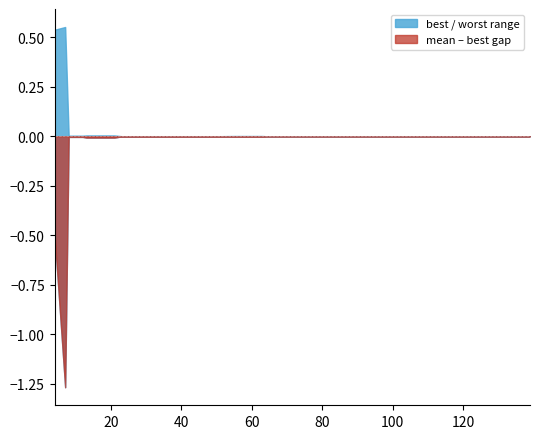

True or false: worst and mean intersect in this chart.

False